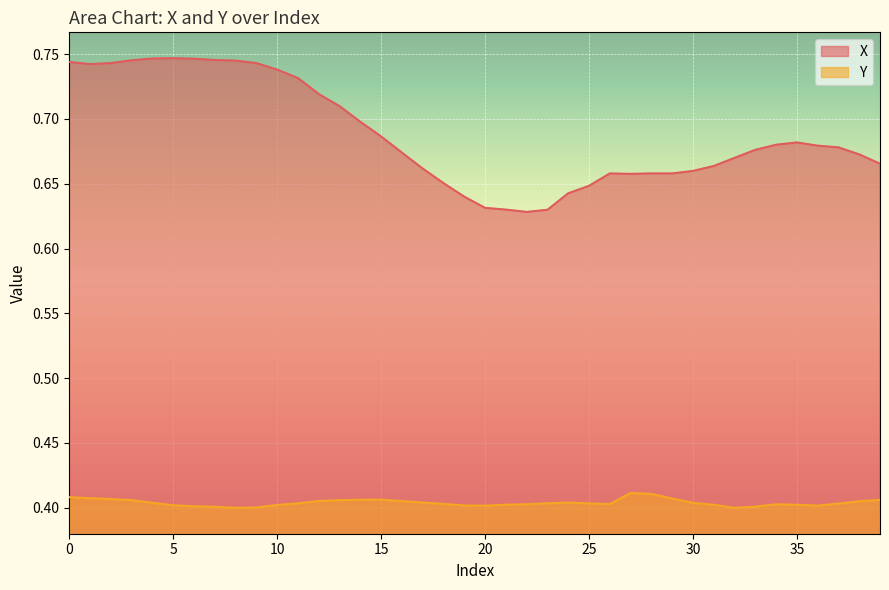

Reading right to left, extract all data points from this chart.

X: 39=0.7	38=0.7	37=0.7	36=0.7	35=0.7	34=0.7	33=0.7	32=0.7	31=0.7	30=0.7	29=0.7	28=0.7	27=0.7	26=0.7	25=0.6	24=0.6	23=0.6	22=0.6	21=0.6	20=0.6	19=0.6	18=0.7	17=0.7	16=0.7	15=0.7	14=0.7	13=0.7	12=0.7	11=0.7	10=0.7	9=0.7	8=0.7	7=0.7	6=0.7	5=0.7	4=0.7	3=0.7	2=0.7	1=0.7	0=0.7
Y: 39=0.4	38=0.4	37=0.4	36=0.4	35=0.4	34=0.4	33=0.4	32=0.4	31=0.4	30=0.4	29=0.4	28=0.4	27=0.4	26=0.4	25=0.4	24=0.4	23=0.4	22=0.4	21=0.4	20=0.4	19=0.4	18=0.4	17=0.4	16=0.4	15=0.4	14=0.4	13=0.4	12=0.4	11=0.4	10=0.4	9=0.4	8=0.4	7=0.4	6=0.4	5=0.4	4=0.4	3=0.4	2=0.4	1=0.4	0=0.4